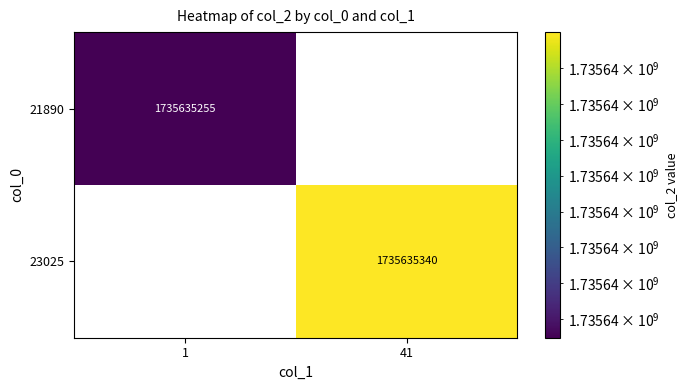

Count the number of categories in the chart.

2